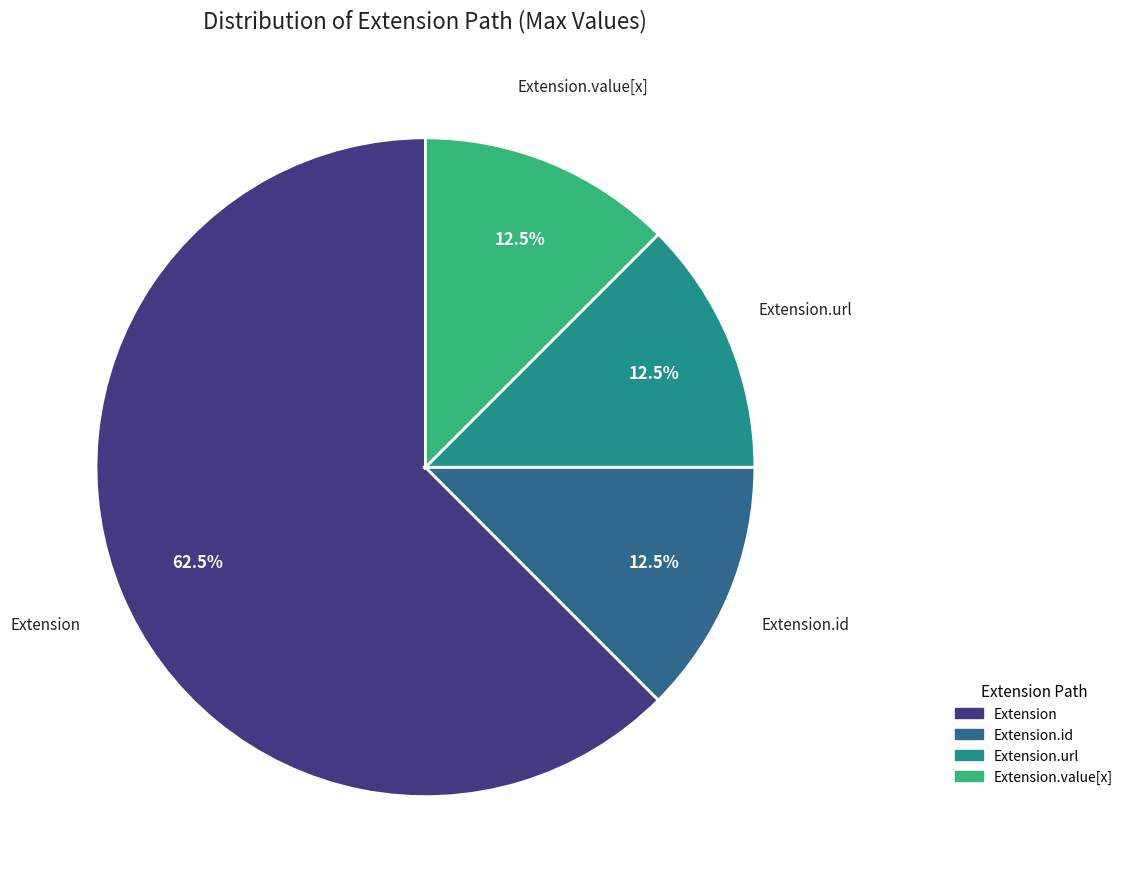

The Extension slice represents 7% of the pie. True or false?

False